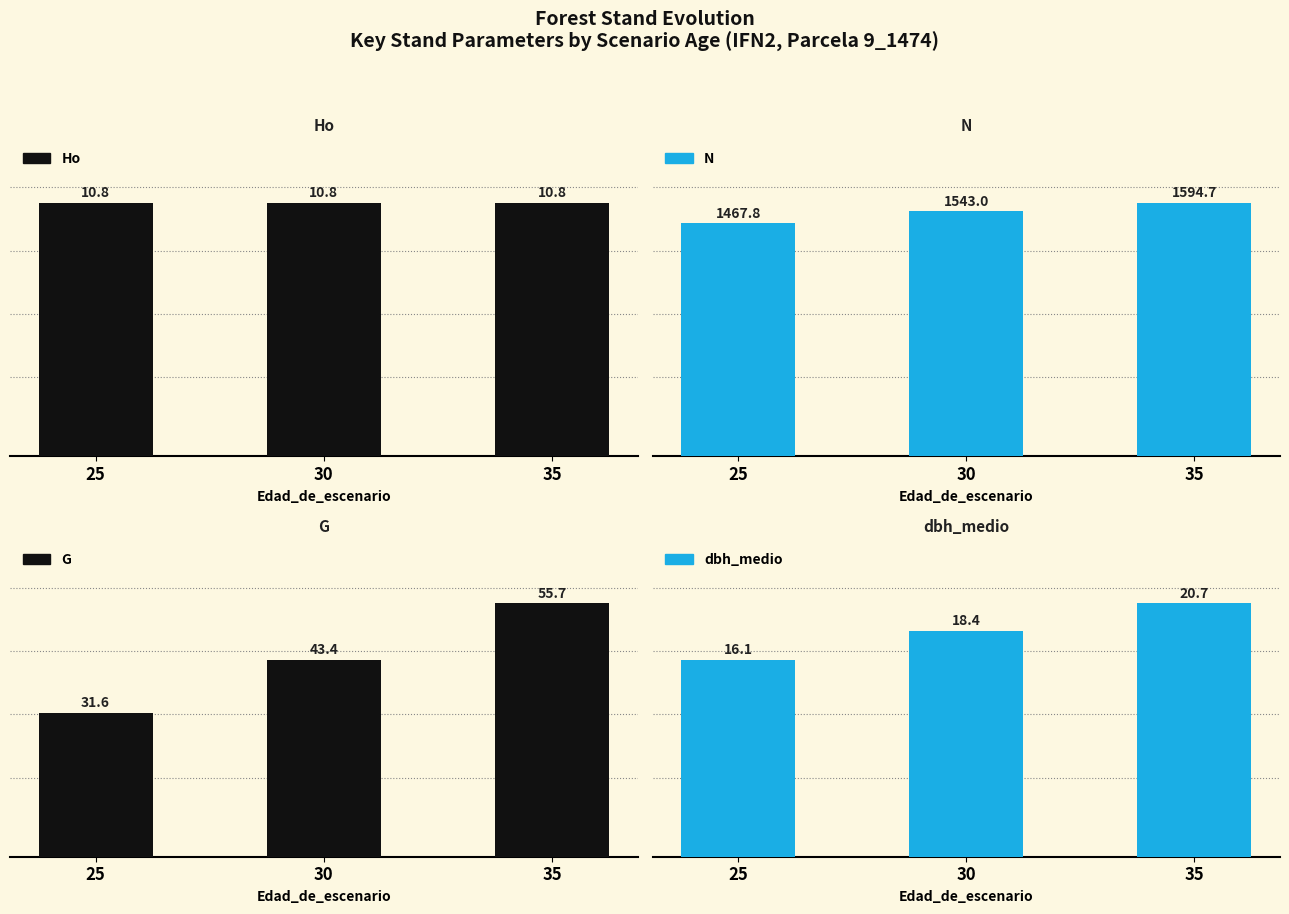

How many distinct data groups are displayed?

4